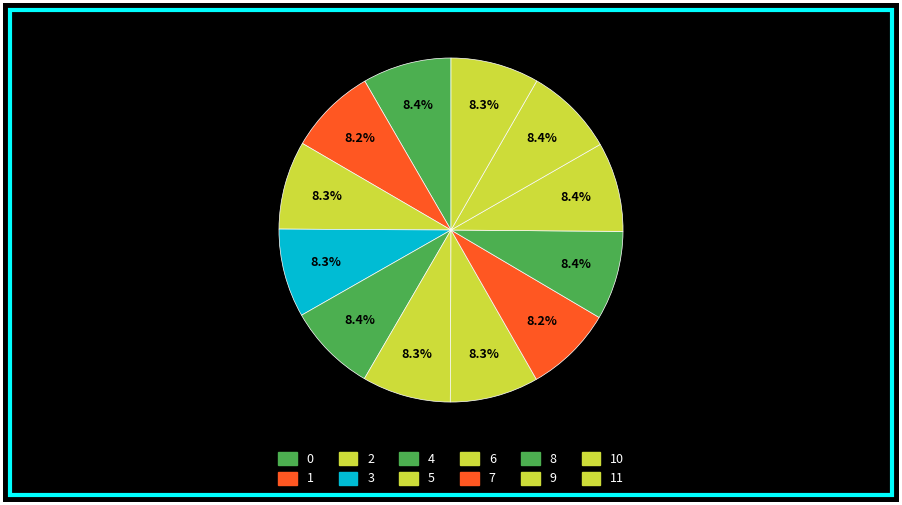

Which category has the biggest portion of the pie?

9